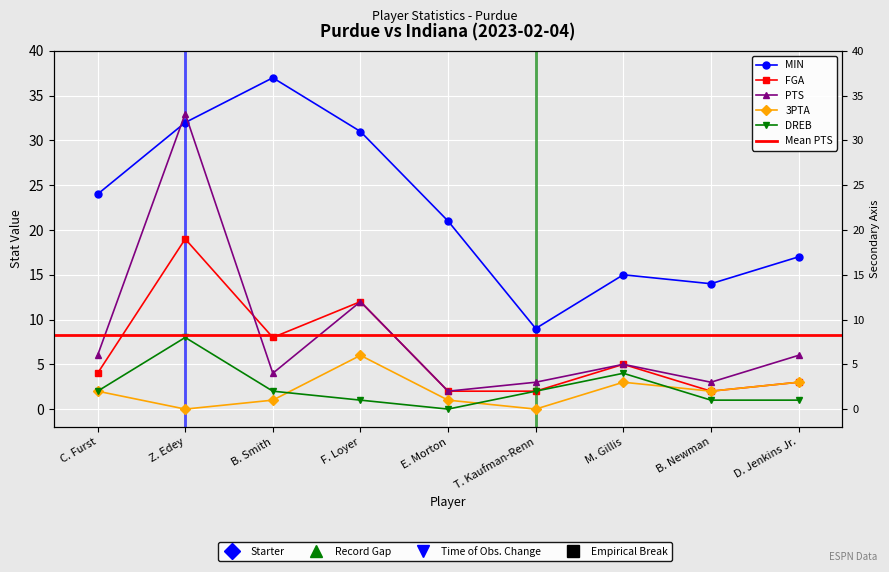

Where is the first local minimum for FGA?

B. Smith